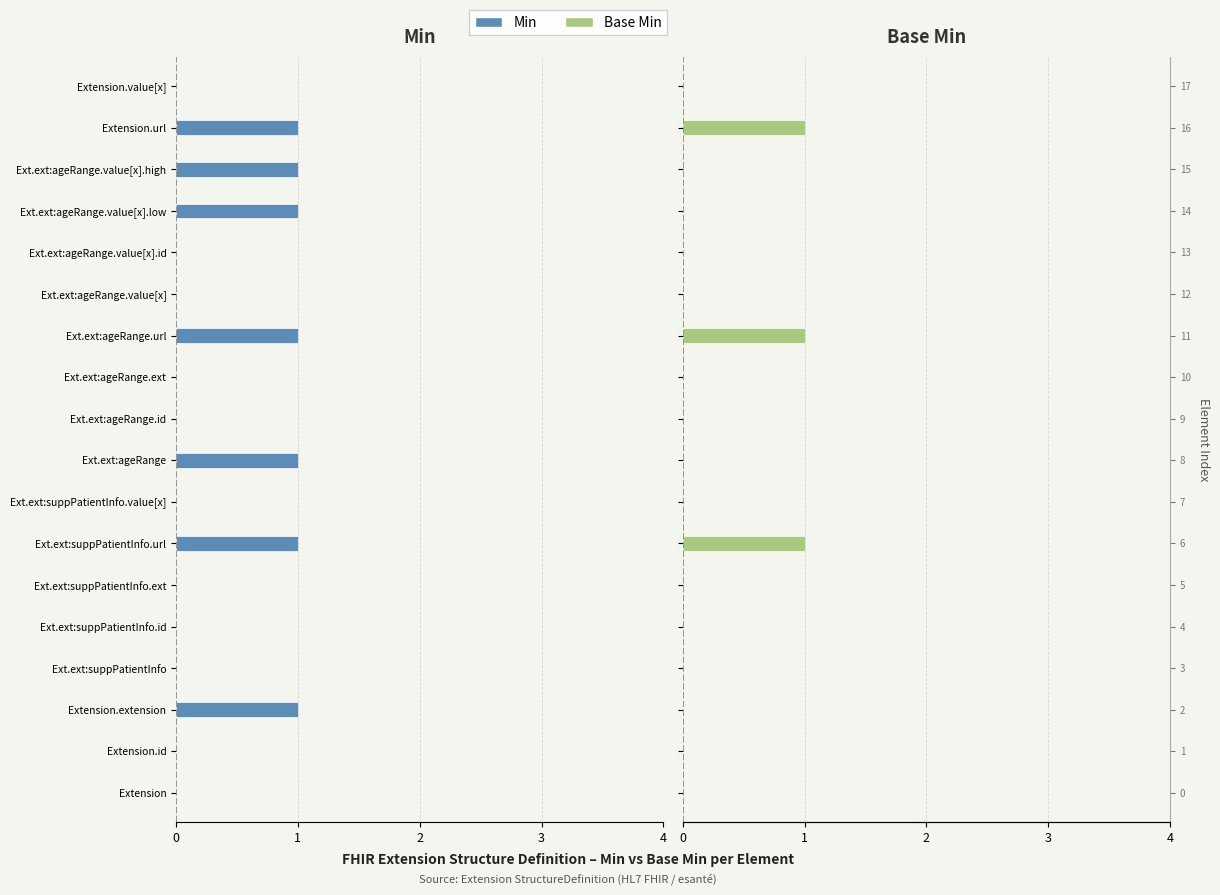

At which label is Min closest to 0?

Extension